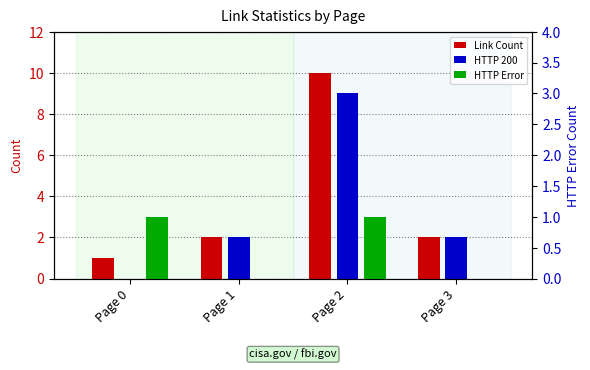

What is the difference between the HTTP 200 values at Page 1 and Page 2?

7